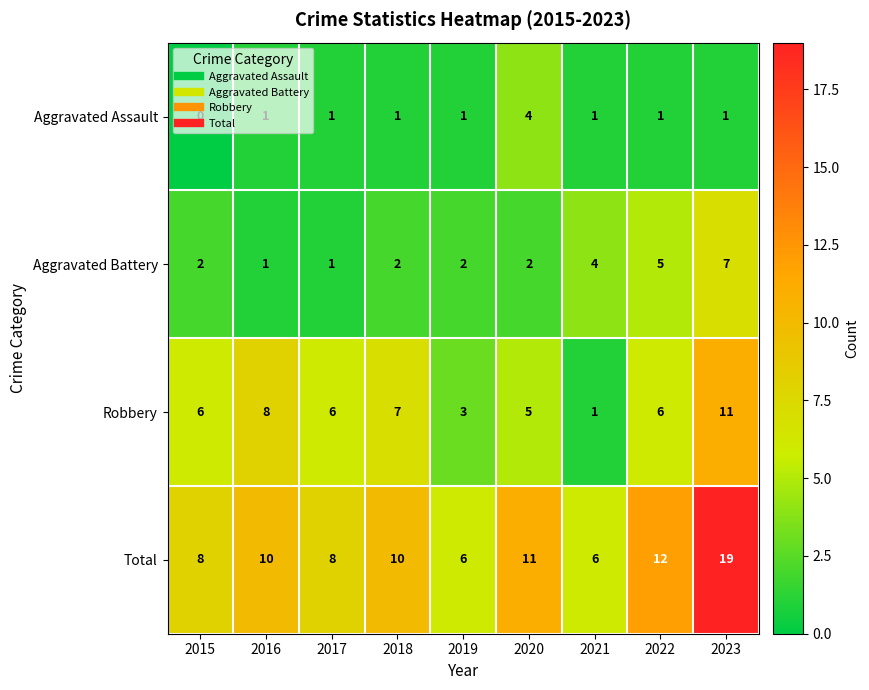

Which series has the largest range (max minus min)?

Total